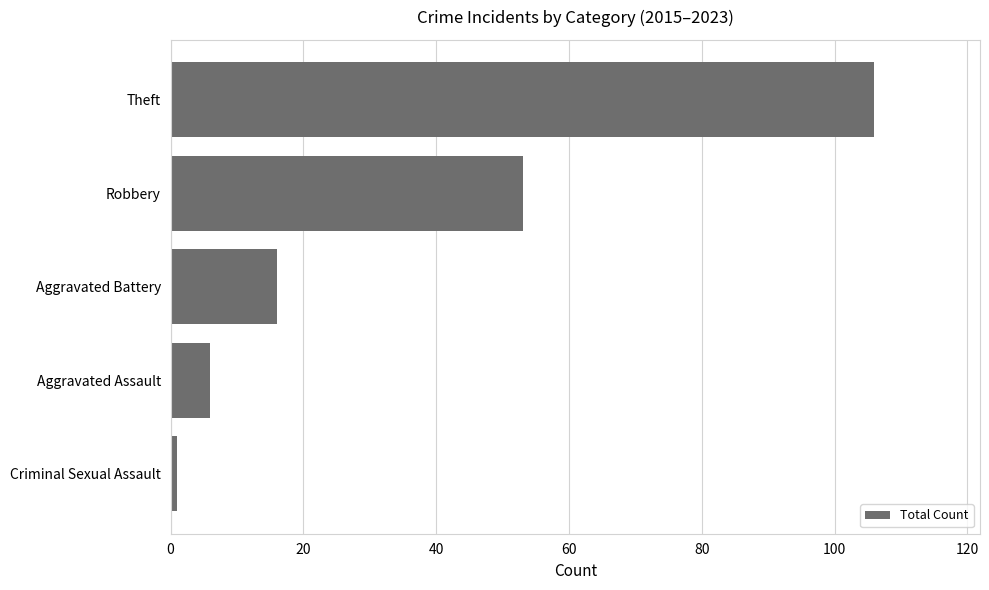

What is the approximate value at Aggravated Battery?

16